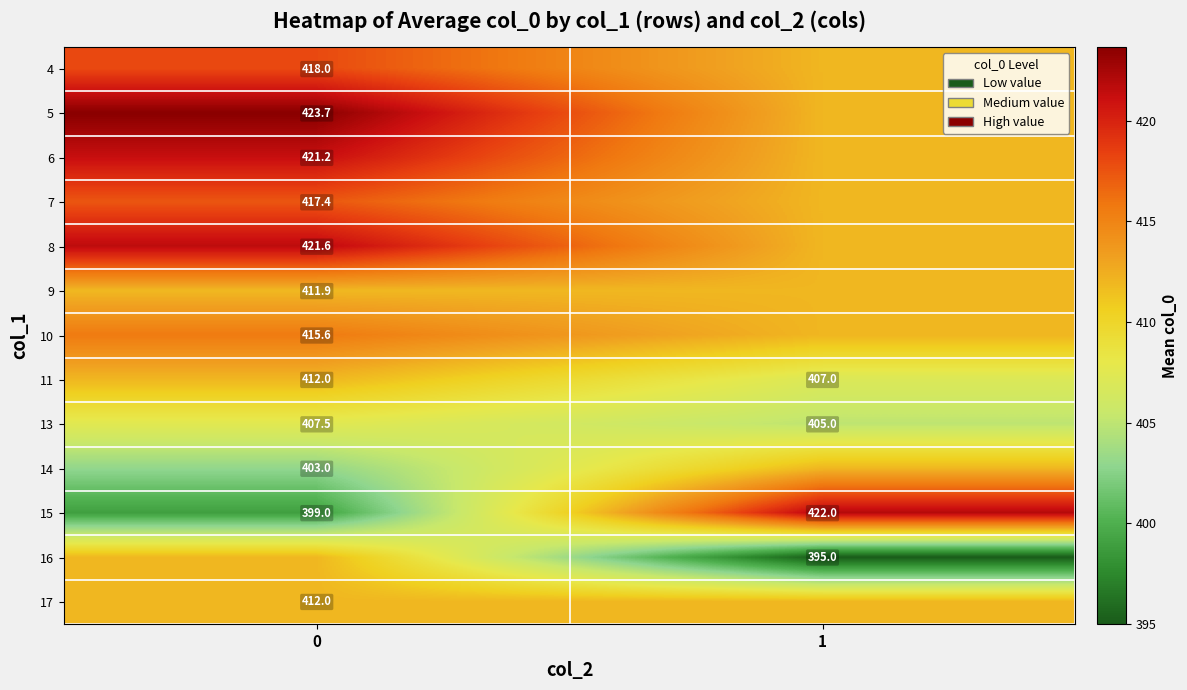

Which category has the lowest value across all series?

1